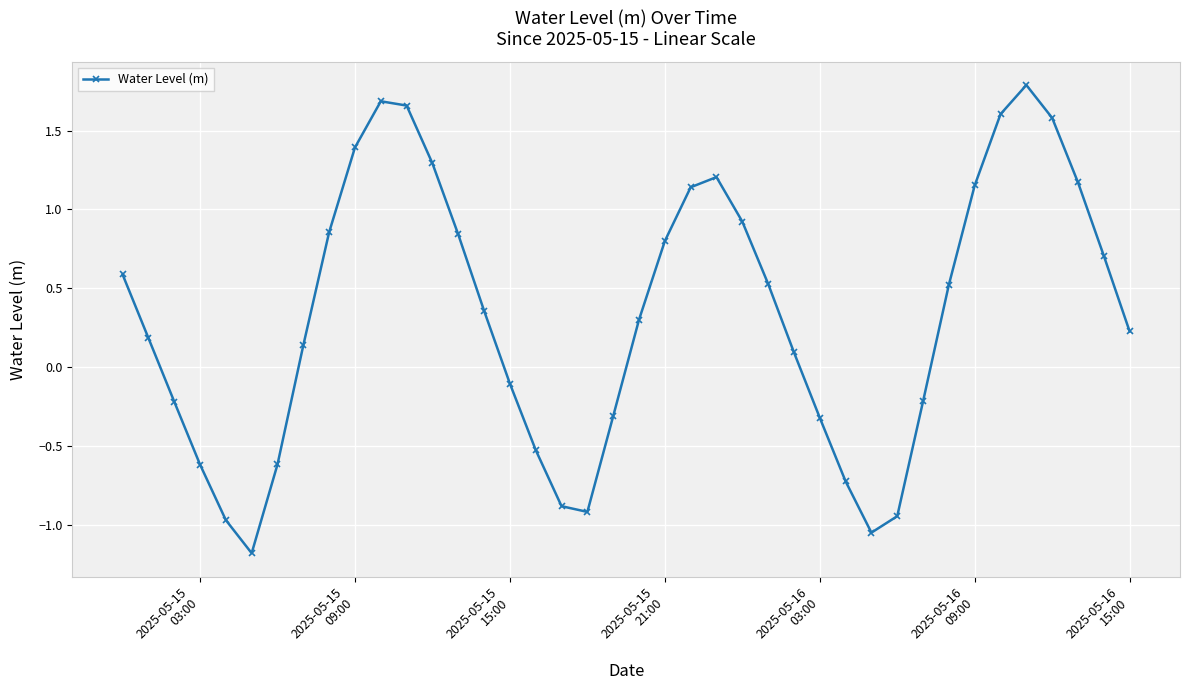

How many points are lower than both their immediate neighbors (excluding endpoints)?

3